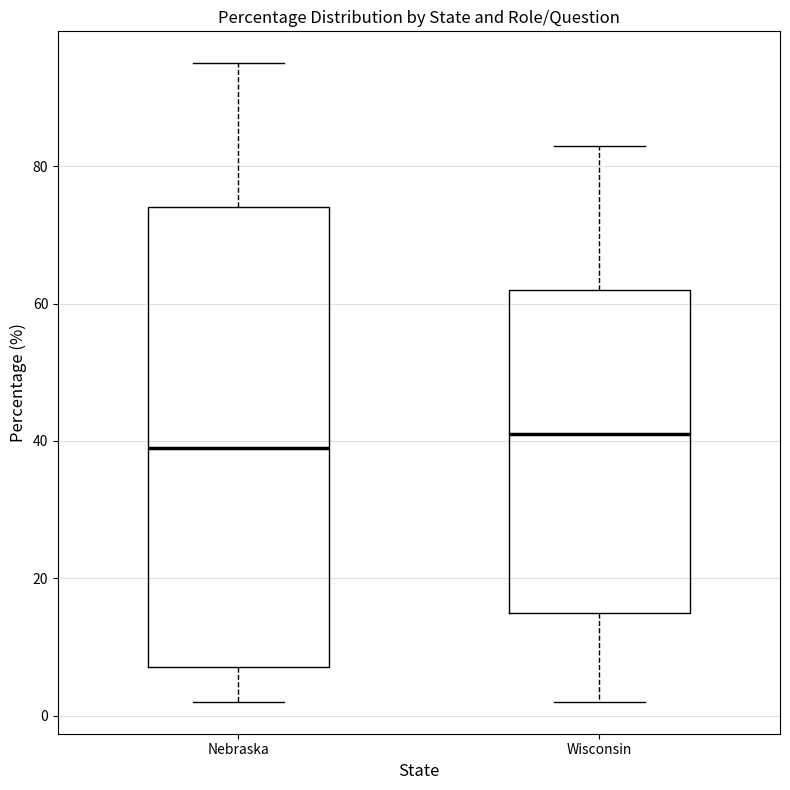

Which box has the lowest median line?

Nebraska